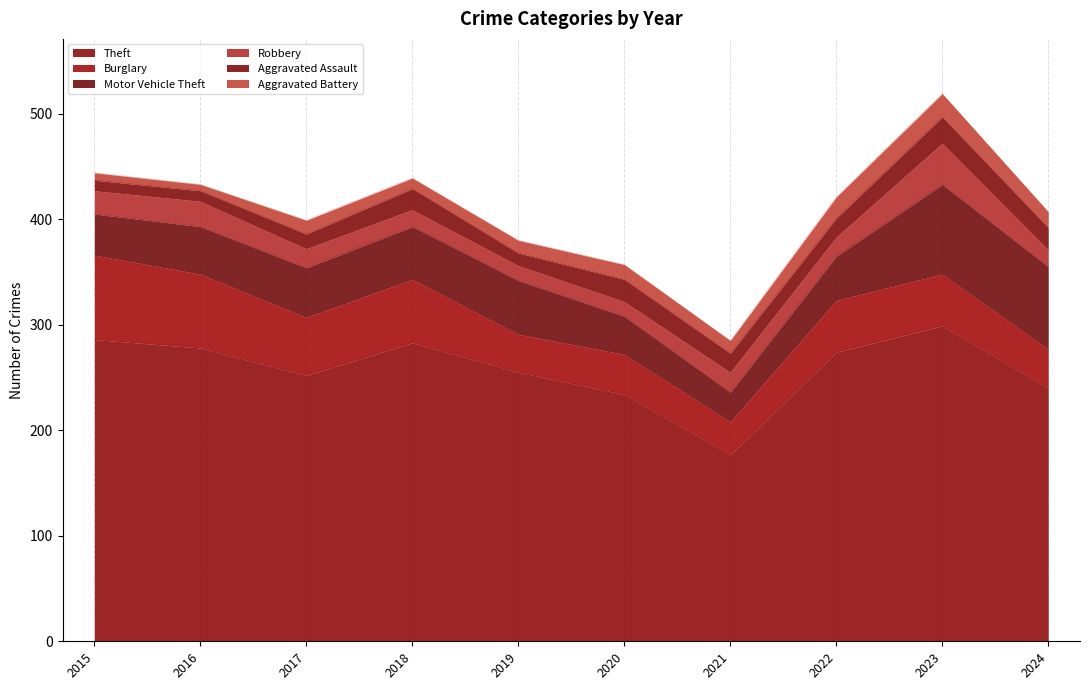

Where is Aggravated Assault nearest to the value 17?

2021